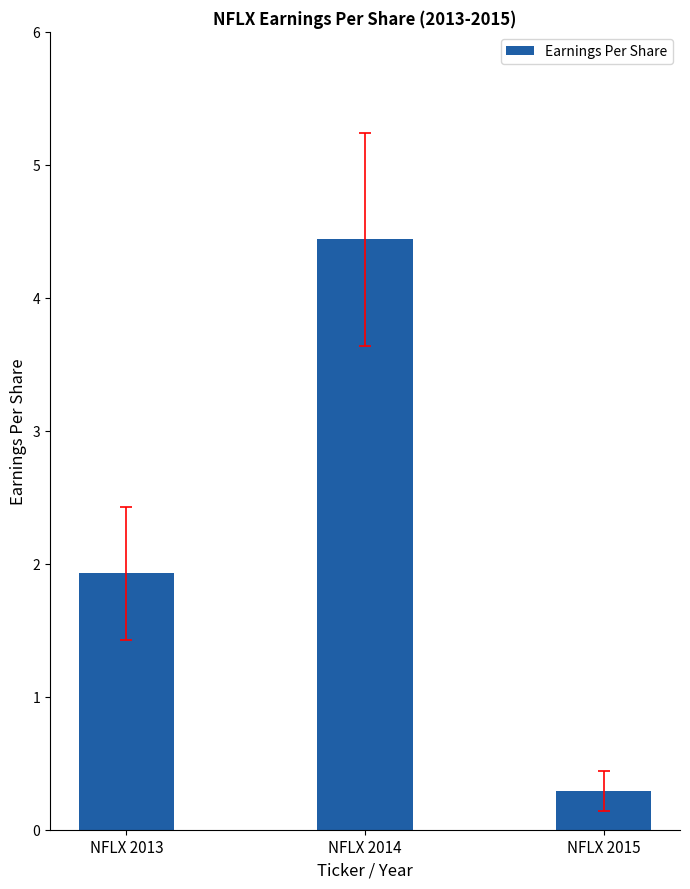

Rank the categories by value from highest to lowest.

NFLX 2014, NFLX 2013, NFLX 2015